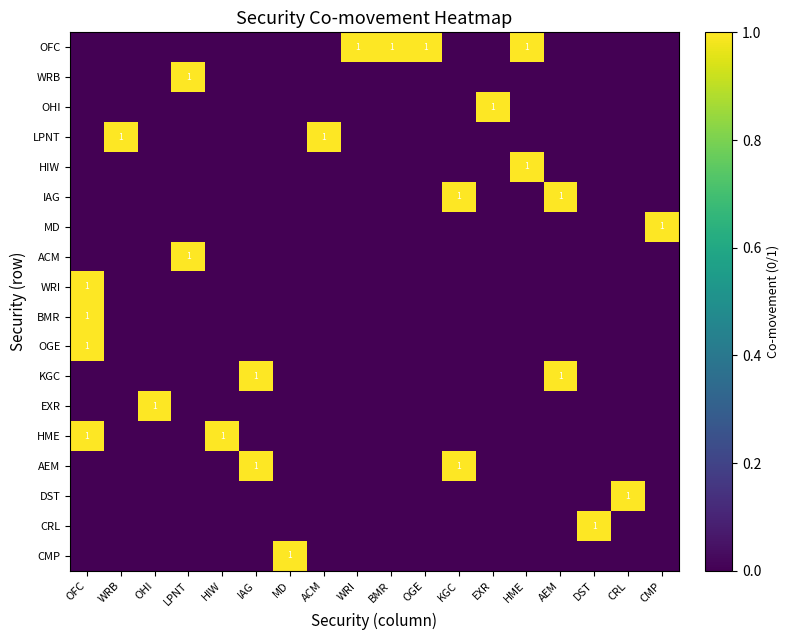

What is the maximum value for MD?

1